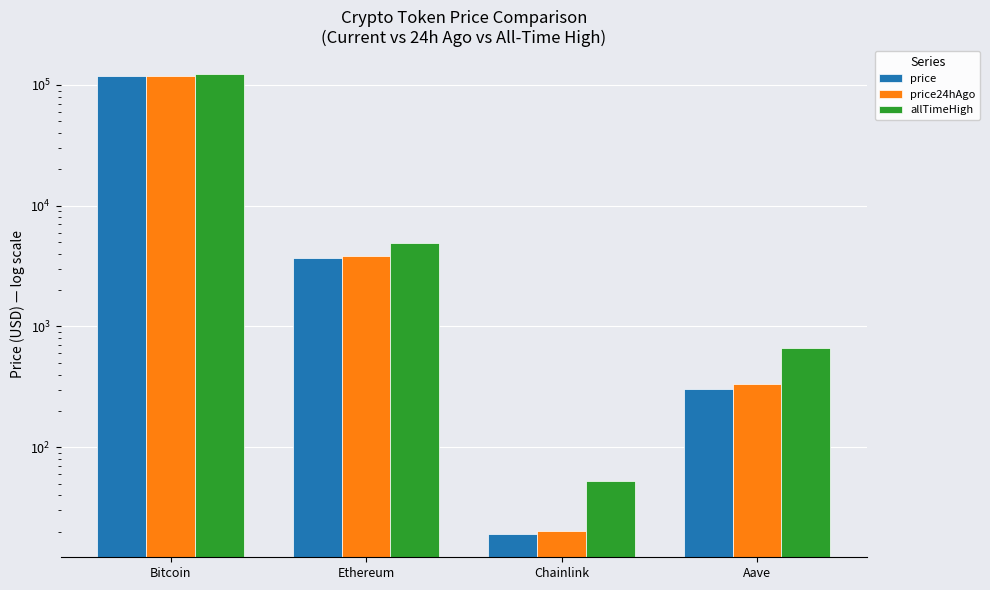

What is the minimum value for price?

19.0